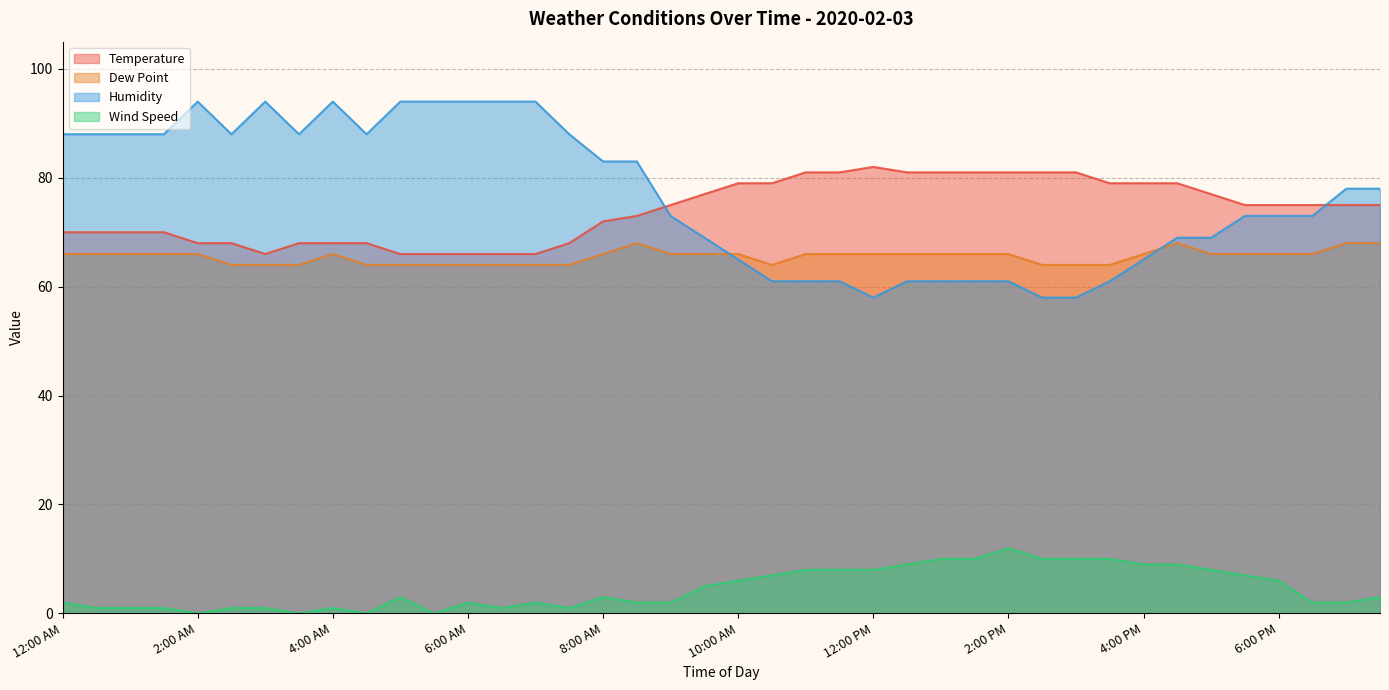

Is the value of Temperature at 10:00 AM greater than the value of Wind Speed at 12:00 AM?

Yes